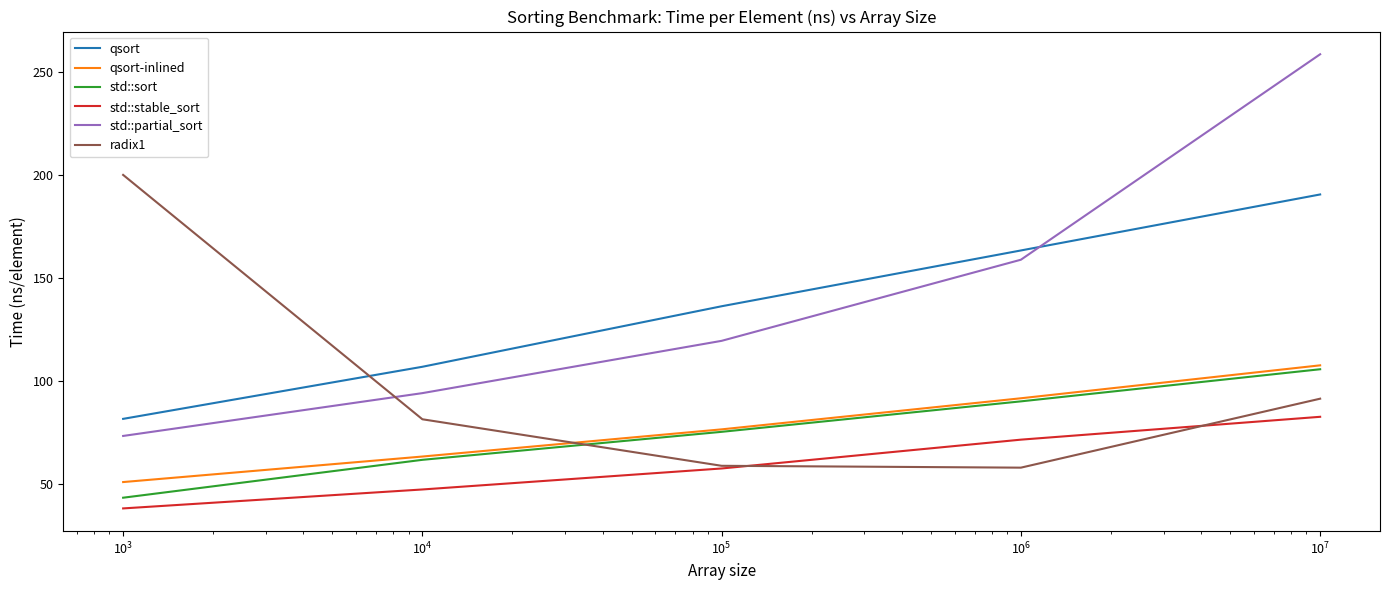

True or false: std::partial_sort and std::stable_sort intersect in this chart.

False